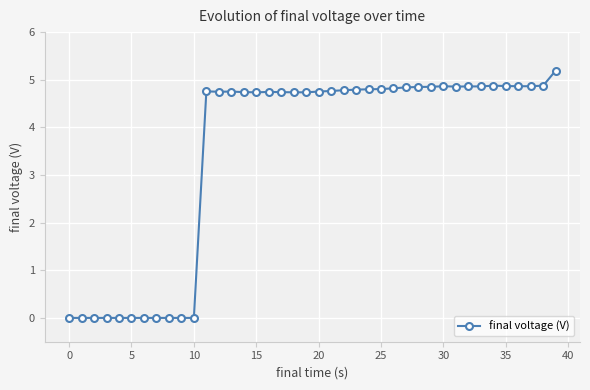

True or false: the data has more than 2 interior local peaks.

True